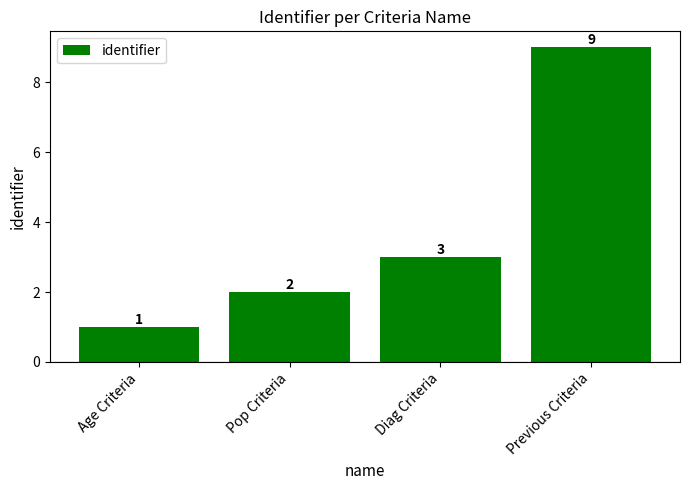

The chart shows a value of 3 at Diag Criteria. True or false?

True